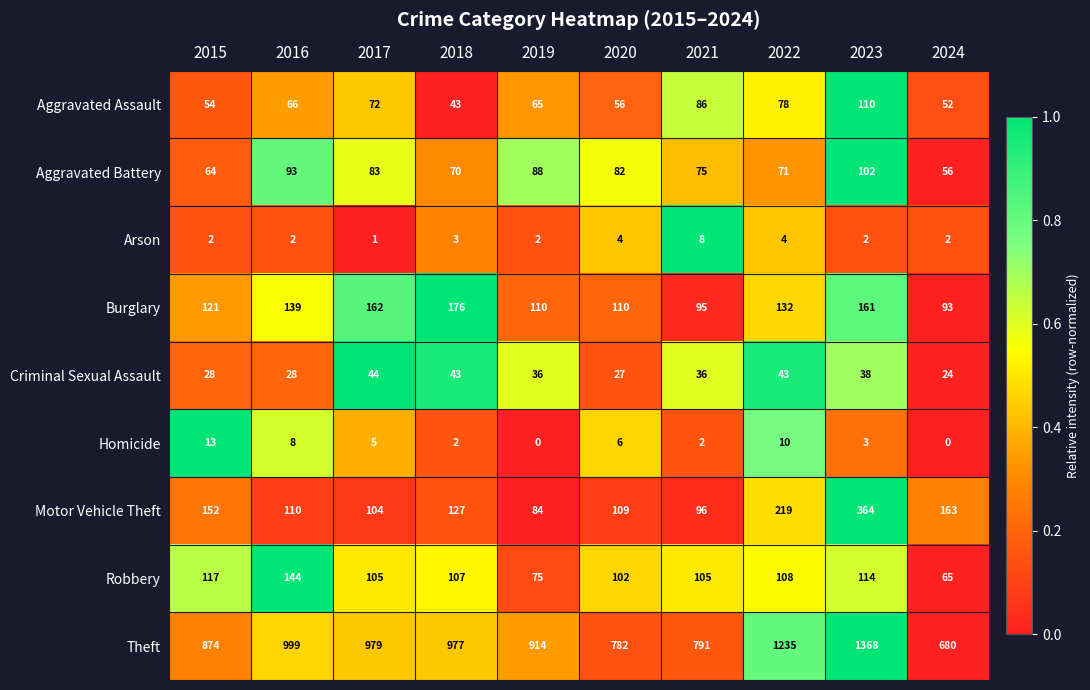

Rank the series at 2023 from highest to lowest value.

Theft, Motor Vehicle Theft, Burglary, Robbery, Aggravated Assault, Aggravated Battery, Criminal Sexual Assault, Homicide, Arson